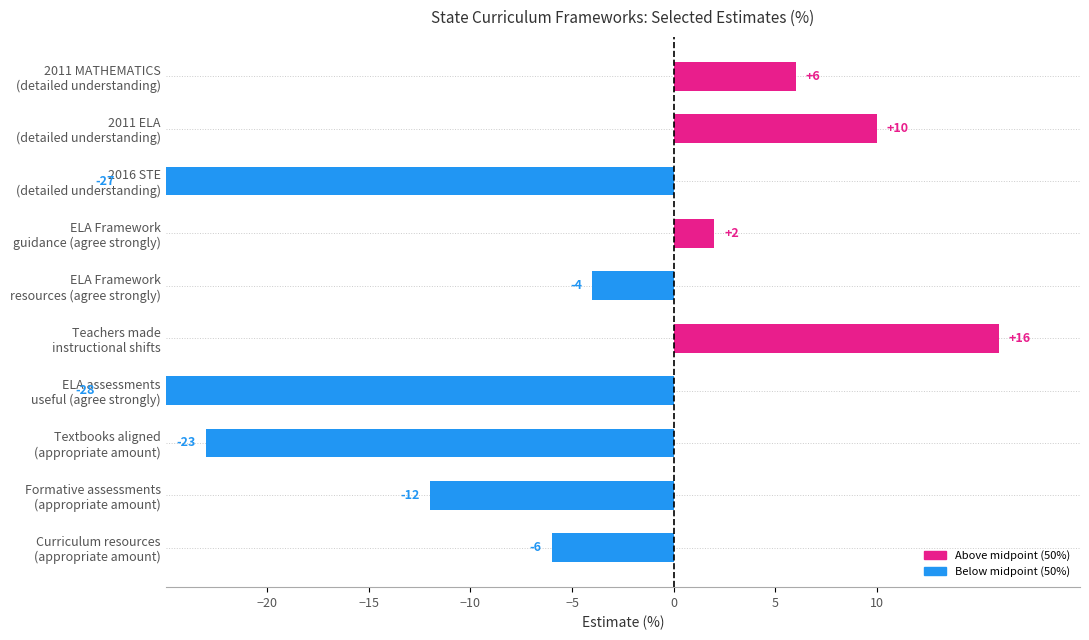

The chart shows a value of -44 at 2016 STE
(detailed understanding). True or false?

False